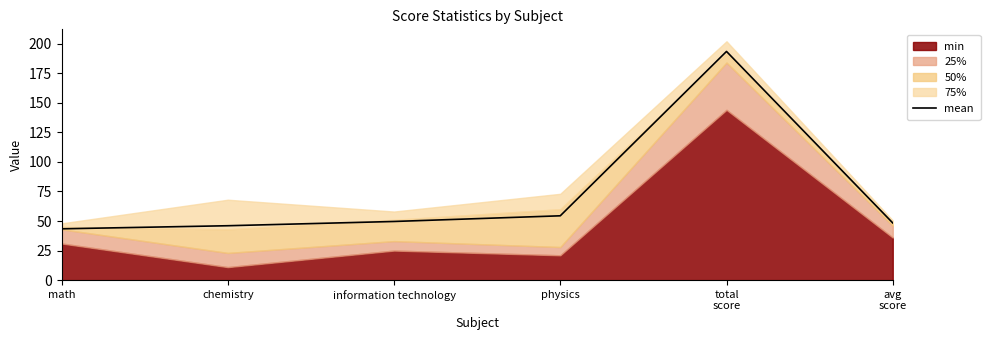

How many data points are less than 49?

3